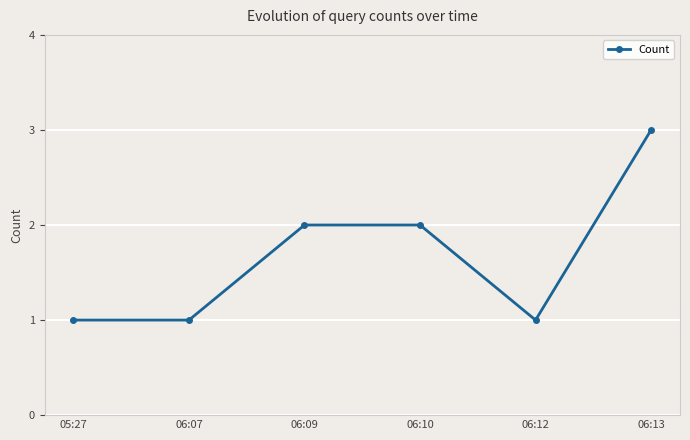

What is the difference between the maximum and second lowest values?

2